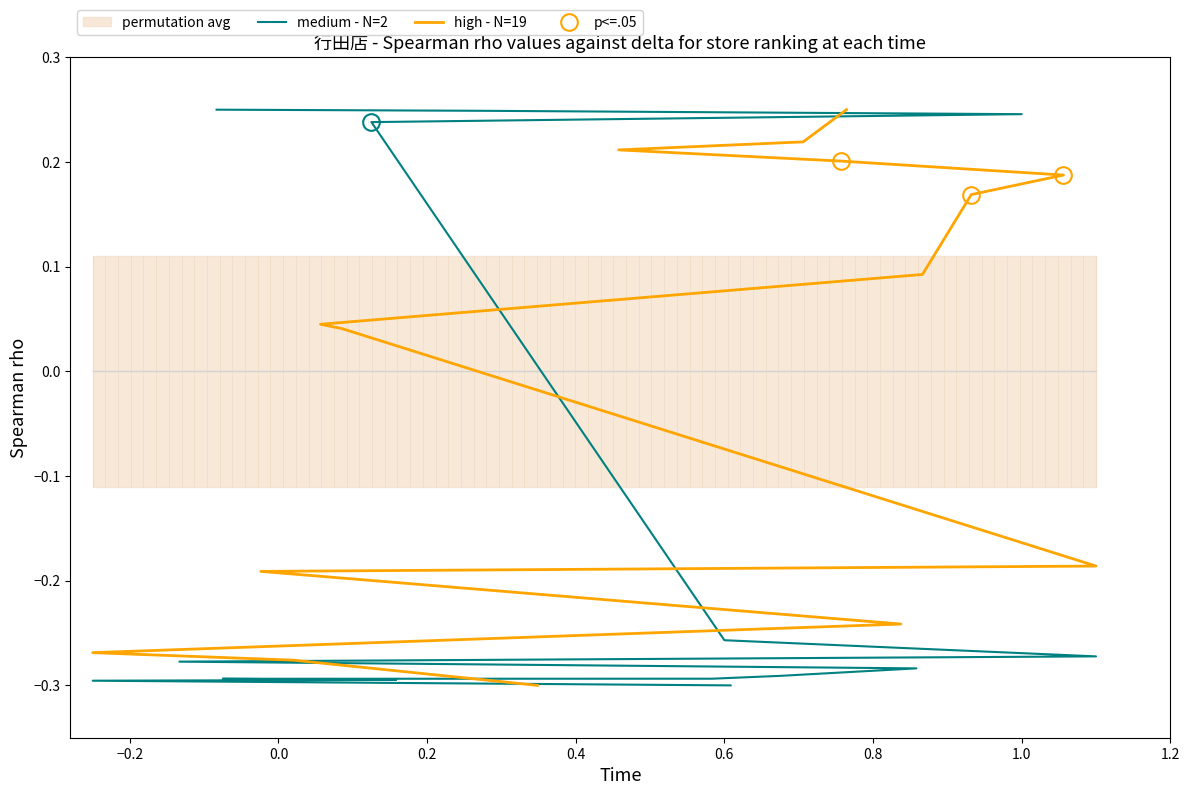

List the series in order of their peak value, lowest first.

medium - N=2, high - N=19